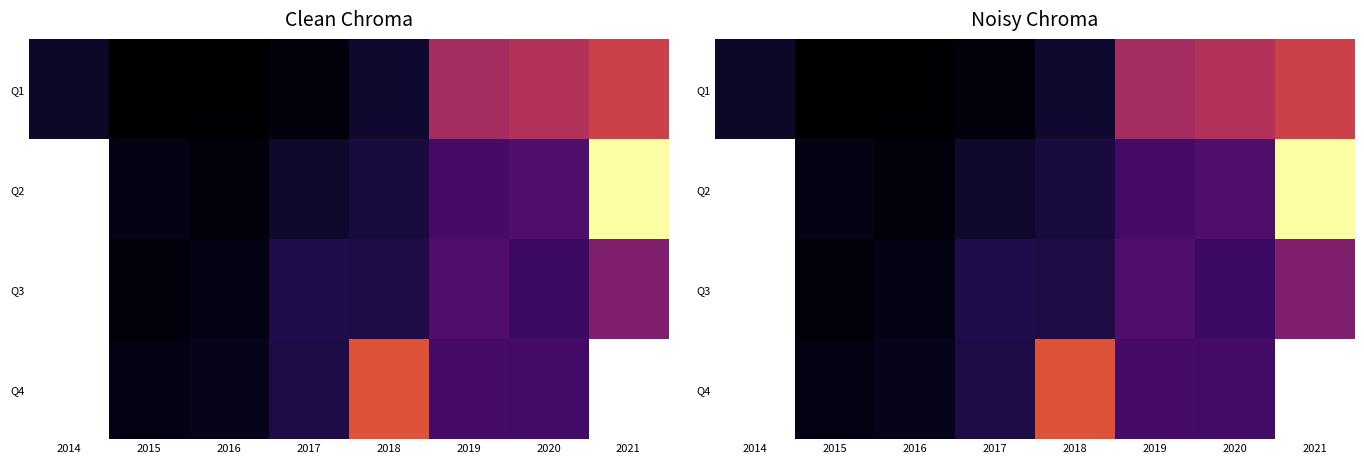

At which label does Q3 first exceed 11?

2017